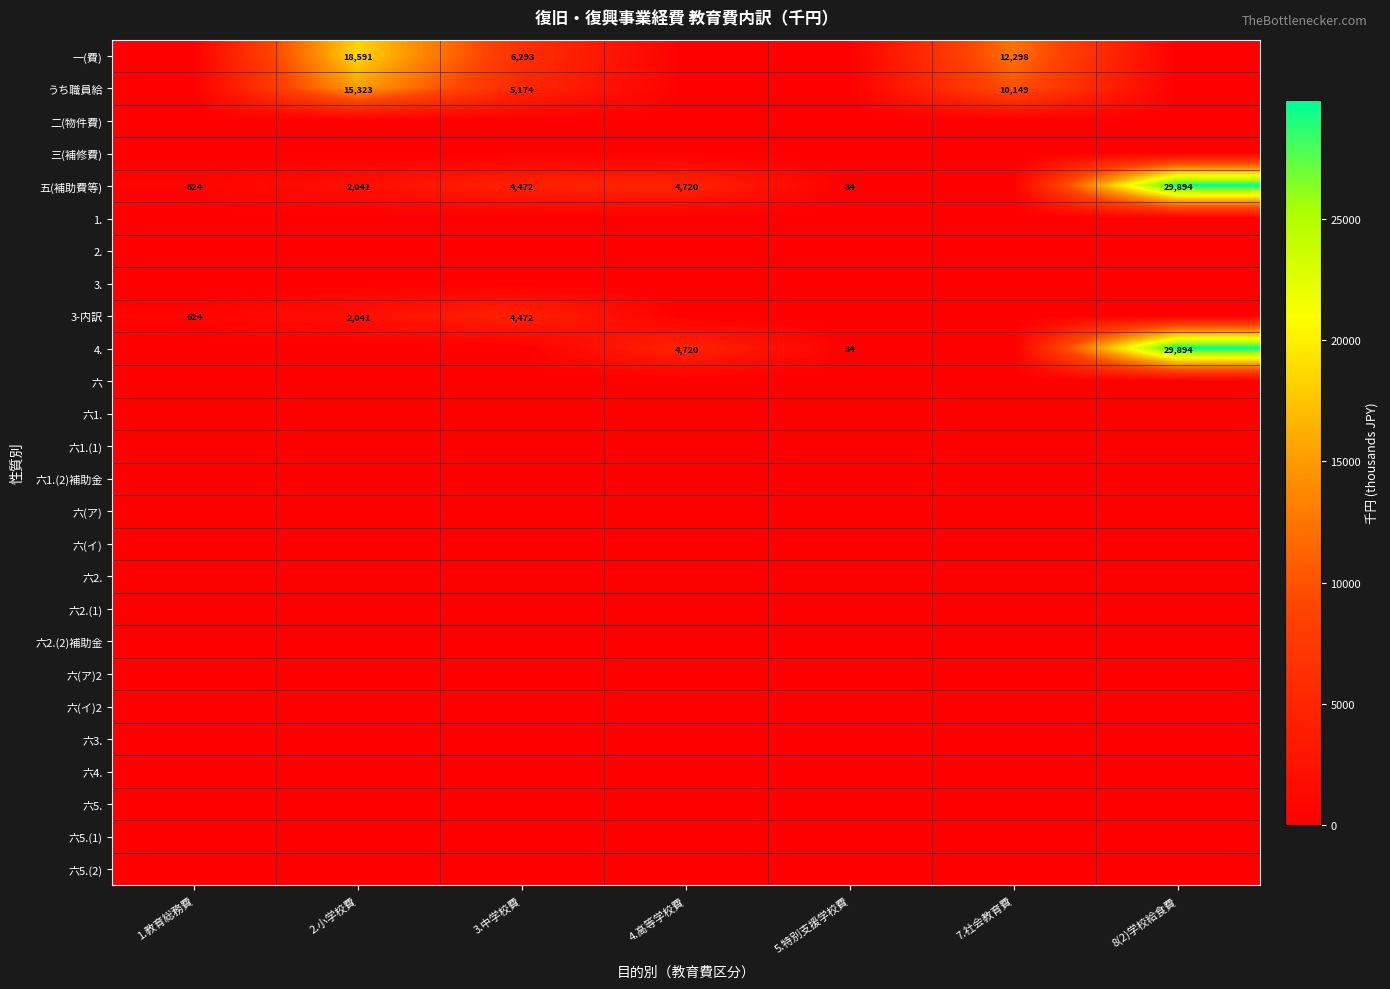

At which category does the chart reach its peak across all series?

8(2)学校給食費